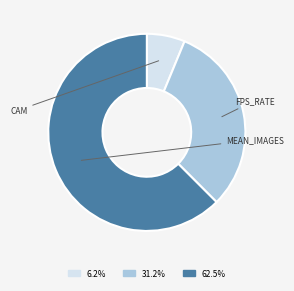

Does any single category account for the majority?

Yes